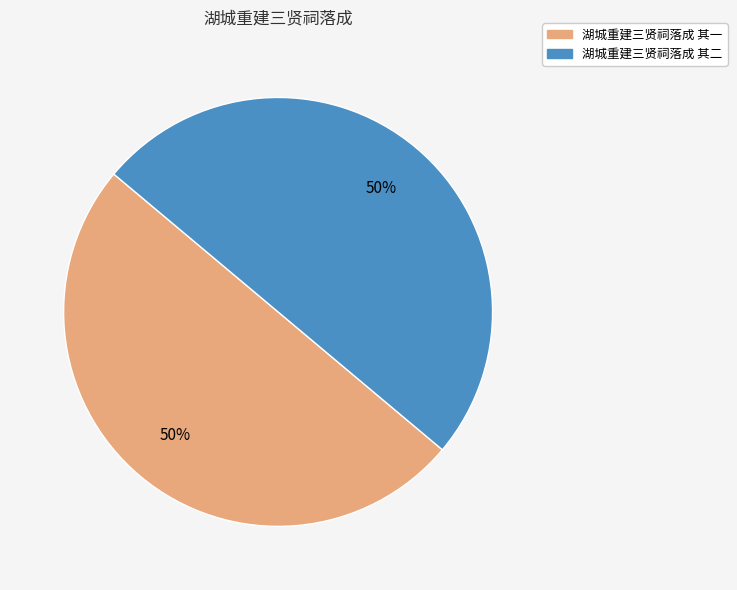

To the nearest percent, what is the combined percentage of 湖城重建三贤祠落成 其二 and 湖城重建三贤祠落成 其一?

100%